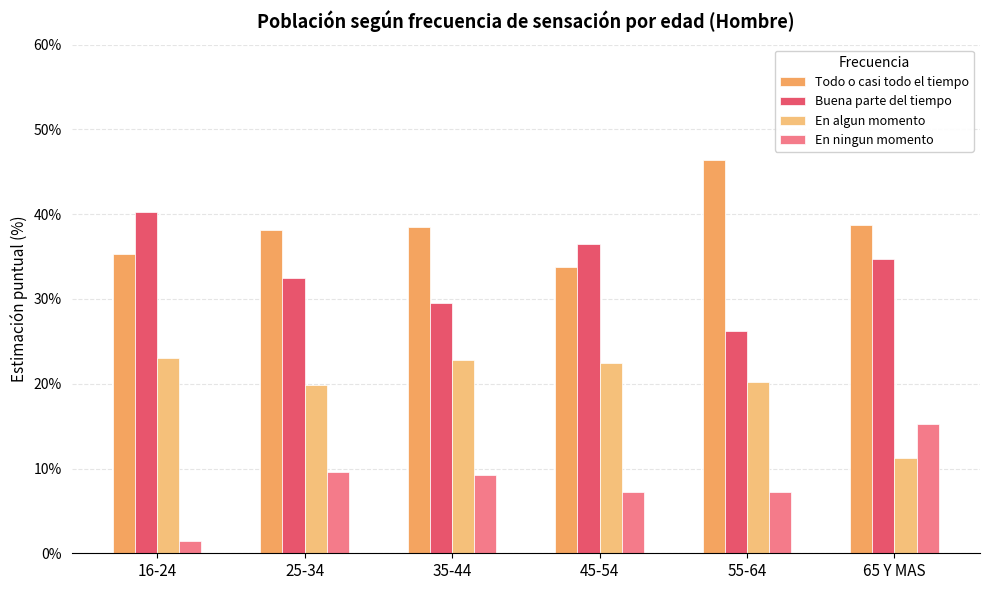

What is the label of the 6th bar from the right?

16-24